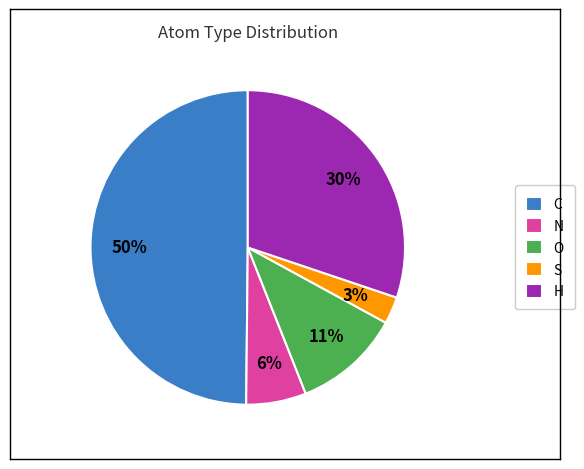

The N slice represents 16% of the pie. True or false?

False